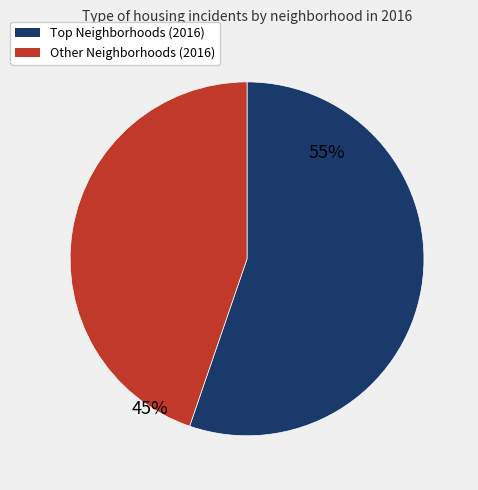

Is there any slice that represents more than half of the pie?

Yes